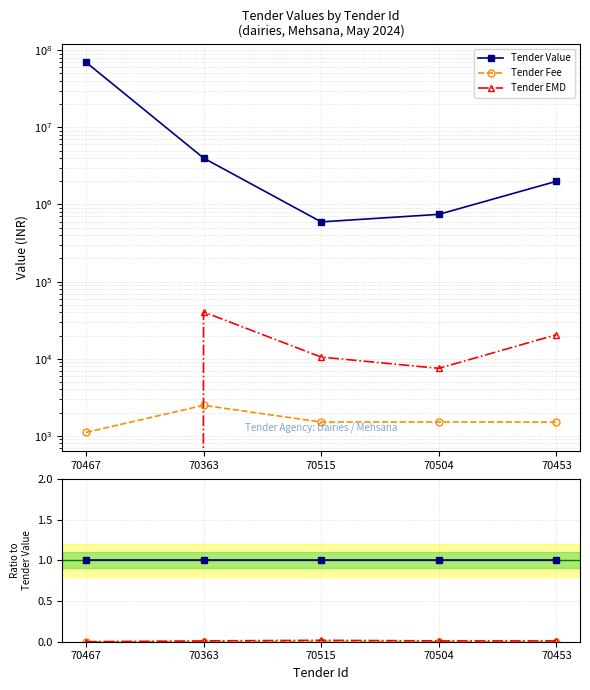

How many lines are shown in the chart?

3